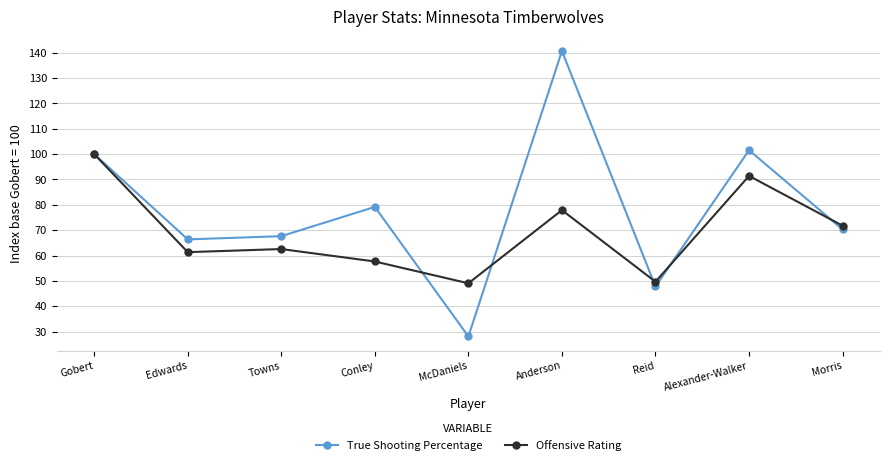

How many data points in Offensive Rating are above 62?

5